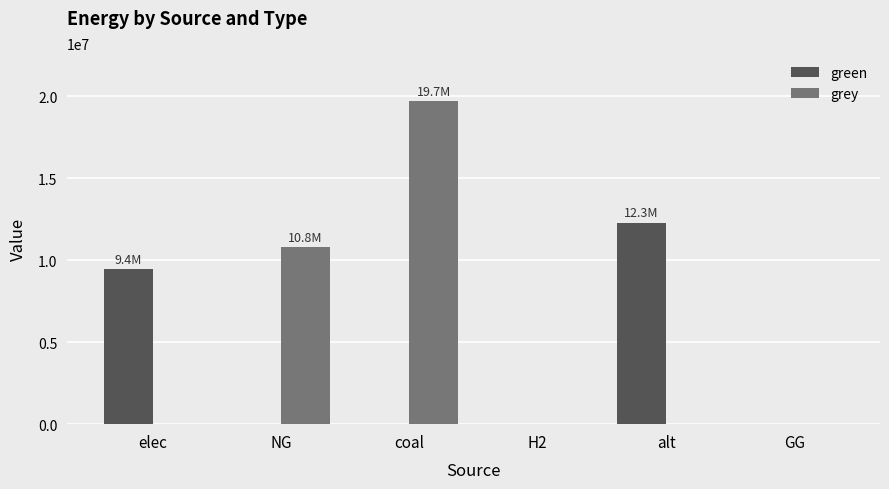

What is the highest value of the green series?

12288253.3